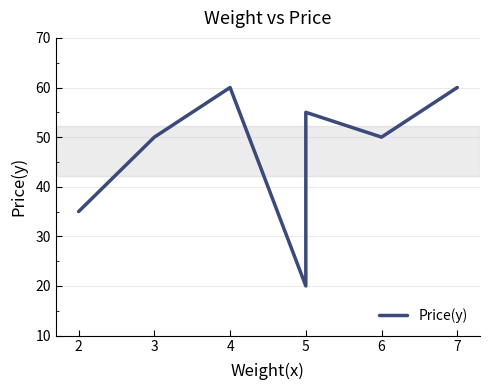

Reading left to right, transcribe all the data shown in this chart.

35	50	60	20	55	50	60